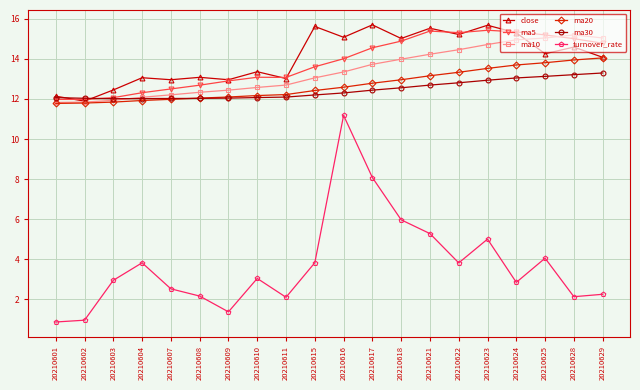

Does the chart display data point markers on the line(s)?

Yes